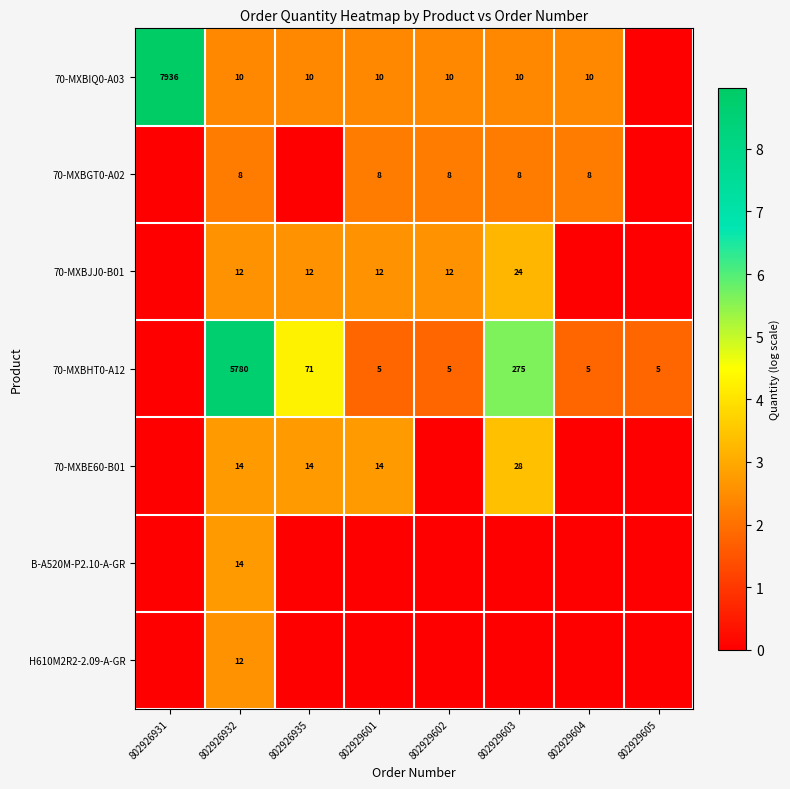

What is the difference between the highest and lowest values at 802929604?

2.4